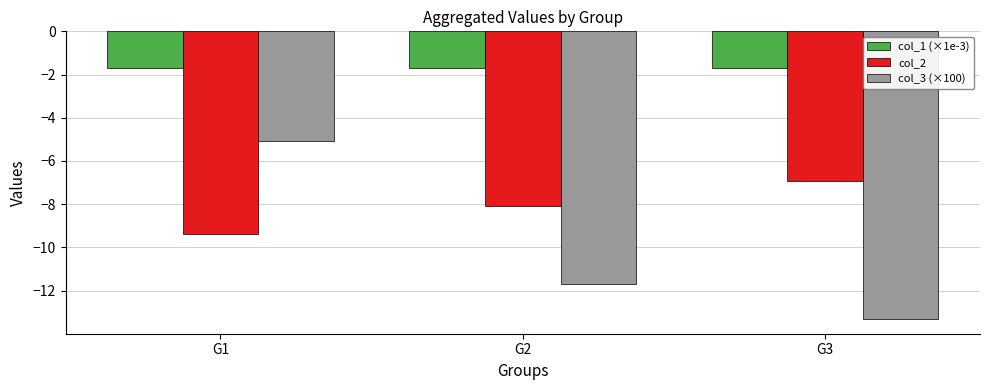

Which category has the lowest value in the col_2 series?

G1